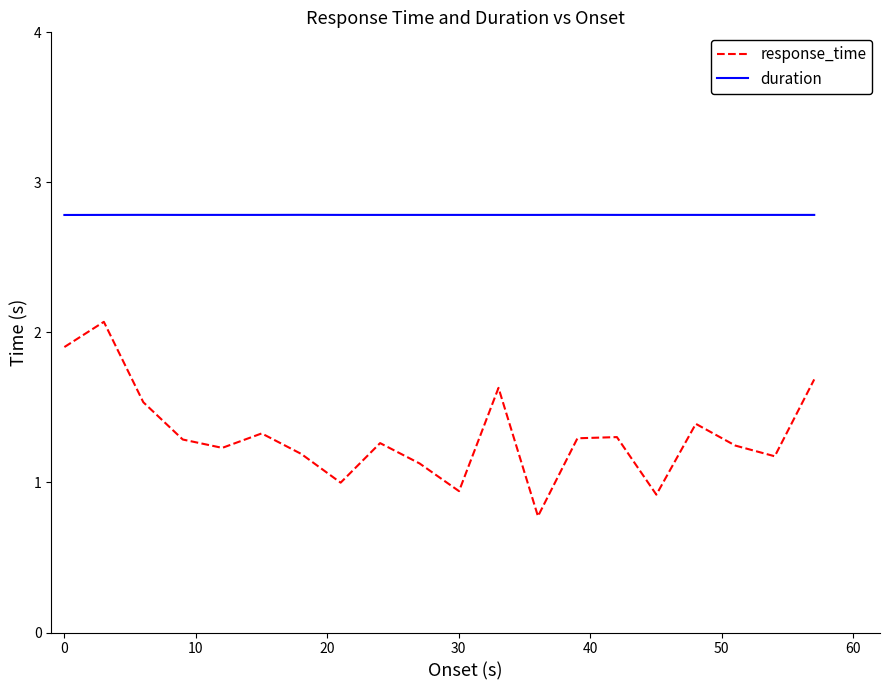

Which series has the largest range (max minus min)?

response_time